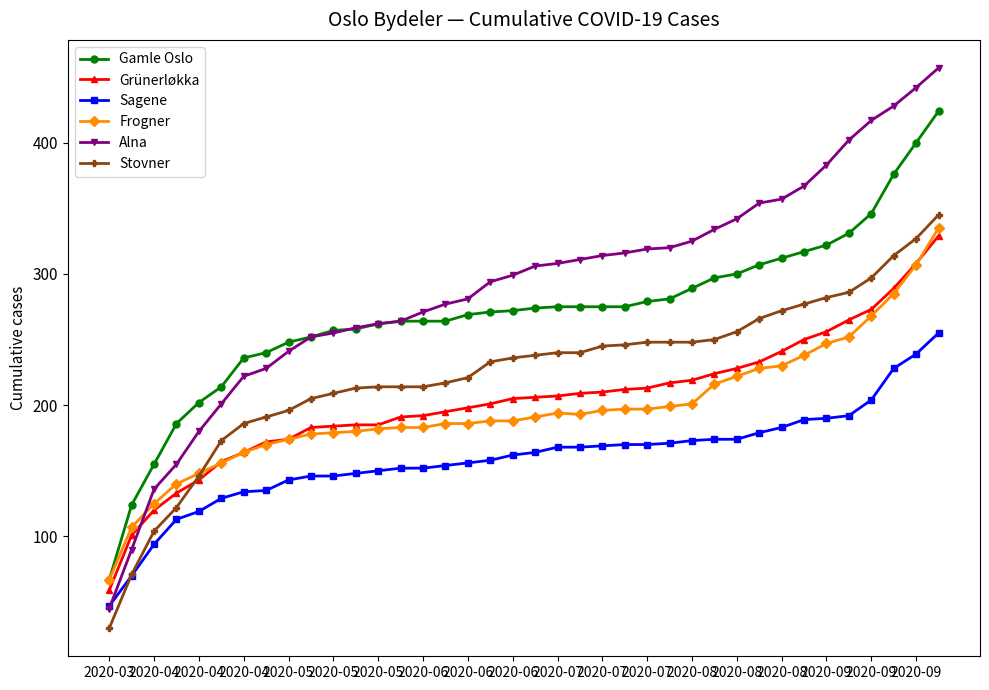

What is the difference between the second highest and minimum values in the Sagene series?

192